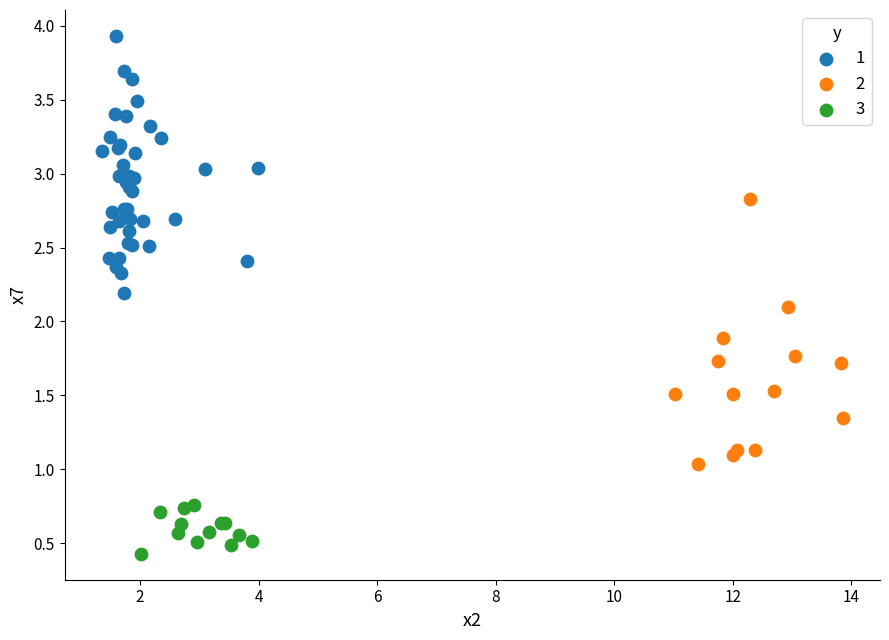

What are all the series names shown in the legend?

1, 2, 3